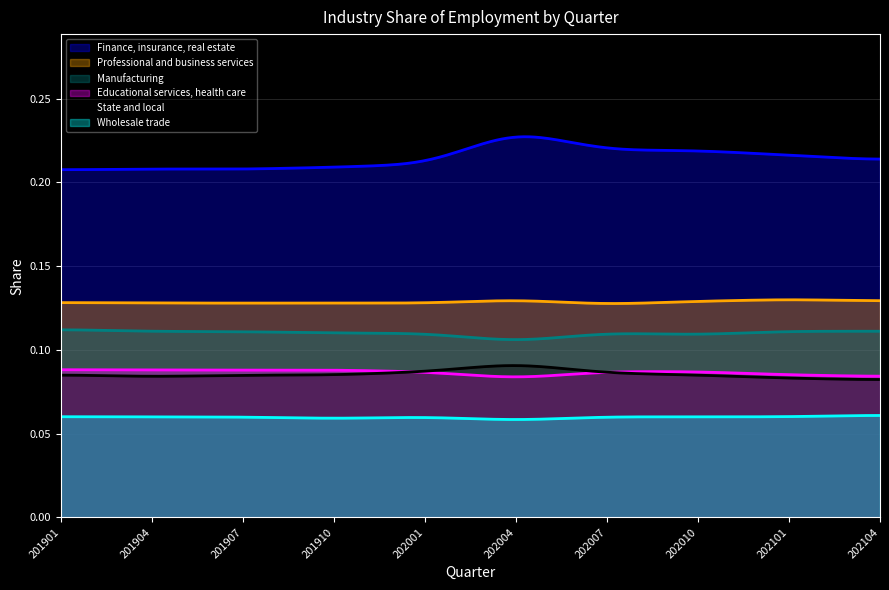

At which category is the sum across all series the highest?

202004